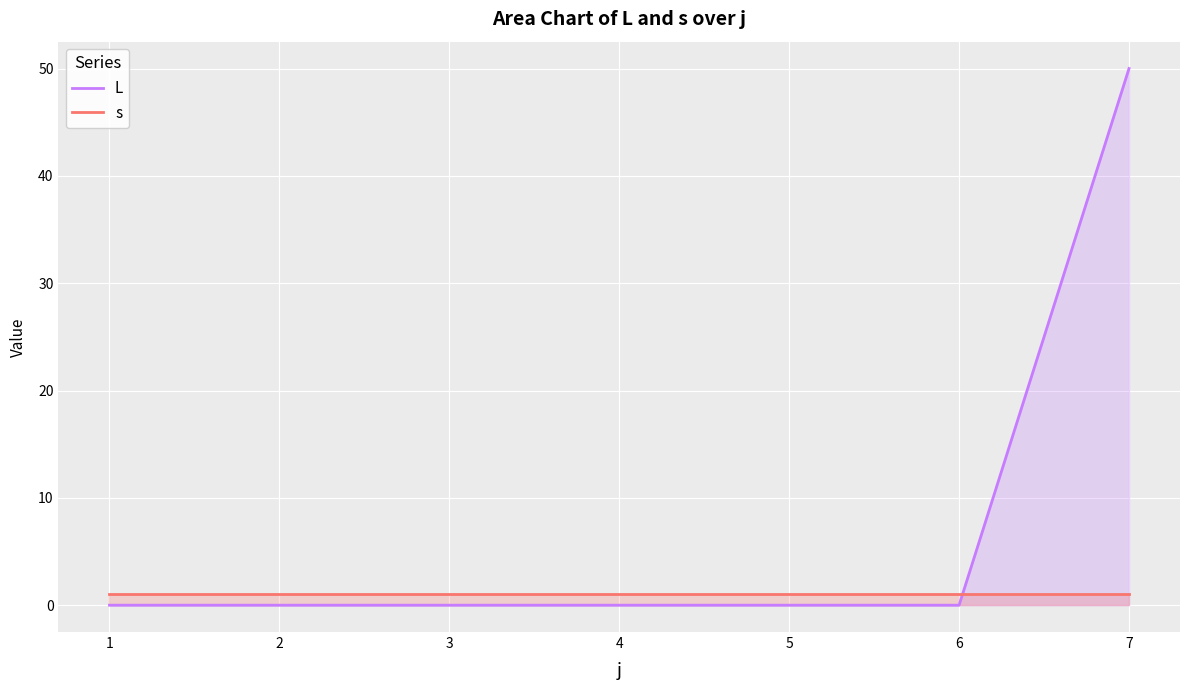

Reading left to right, extract all data points from this chart.

L: 0	0	0	0	0	0	50
s: 1	1	1	1	1	1	1